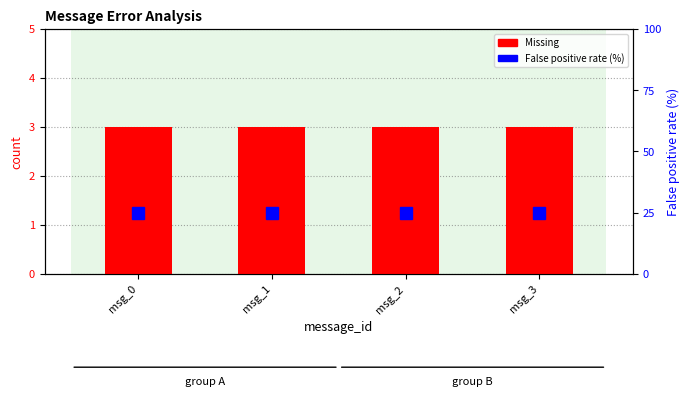

At how many categories does at least one series exceed 19?

4